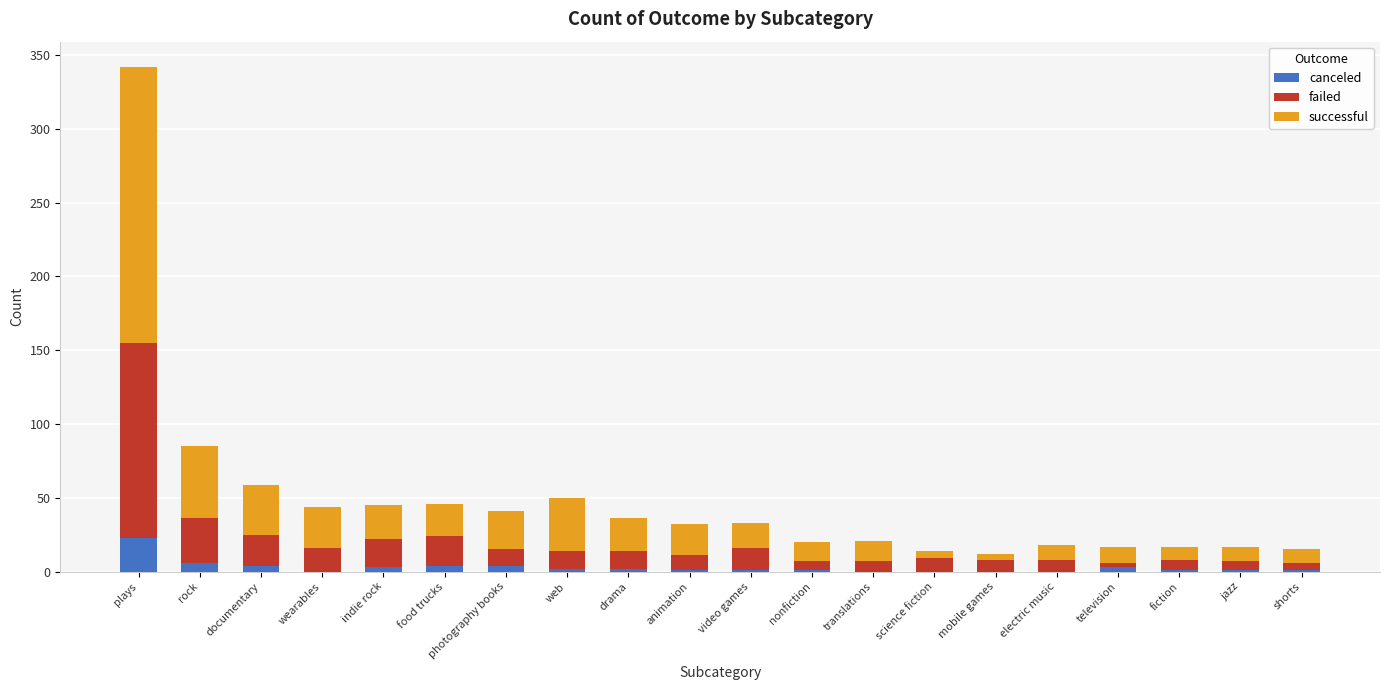

At which category is the sum across all series the highest?

plays